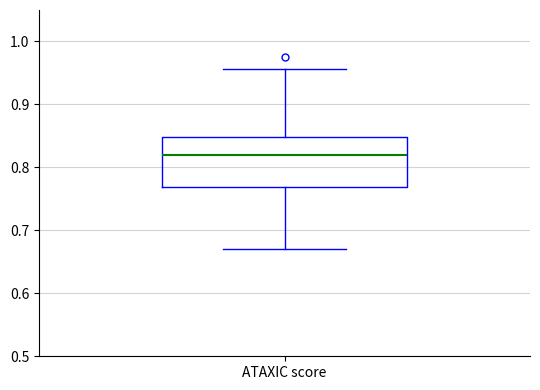

Where is the lower edge of the box for ATAXIC score on the y-axis? The values are not printed on the chart, so give them approximately, as read against the axis.

0.77